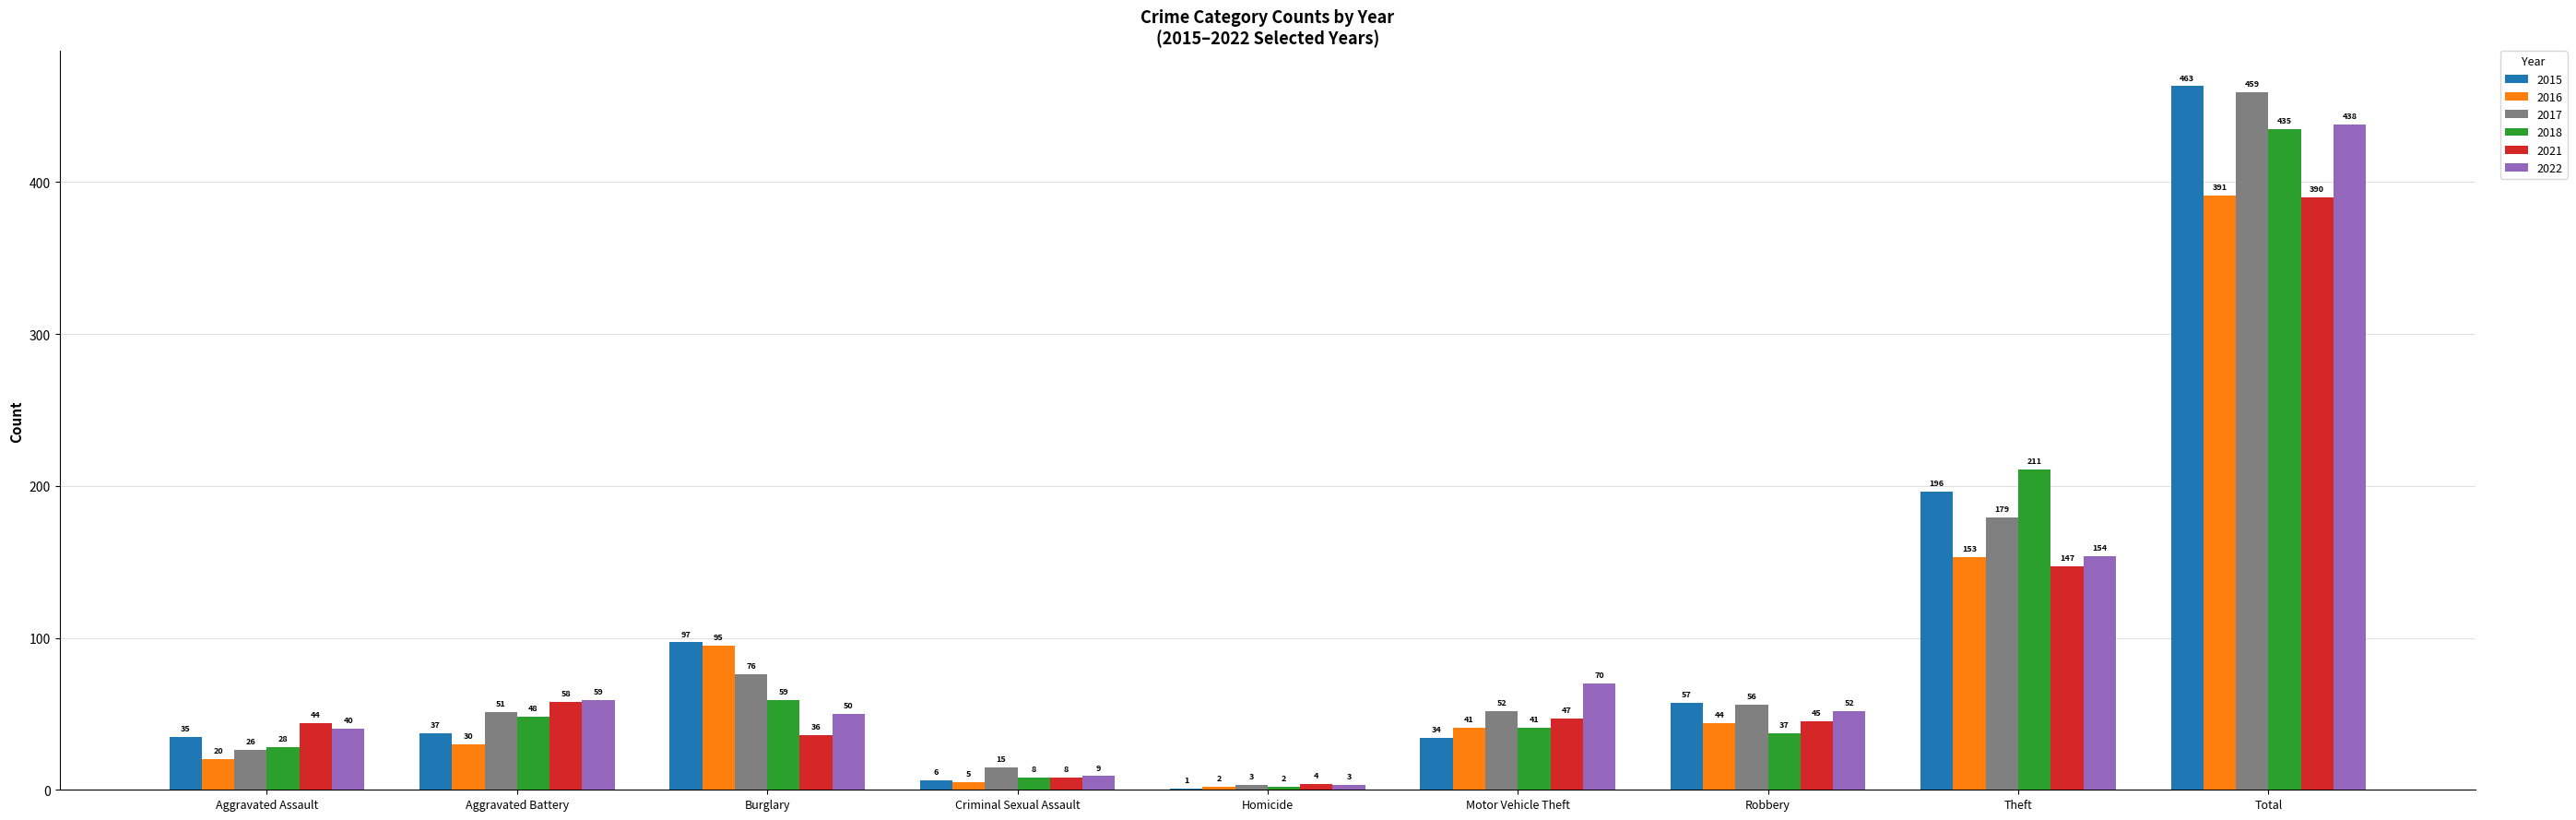

At which label is 2016 closest to 196?

Theft